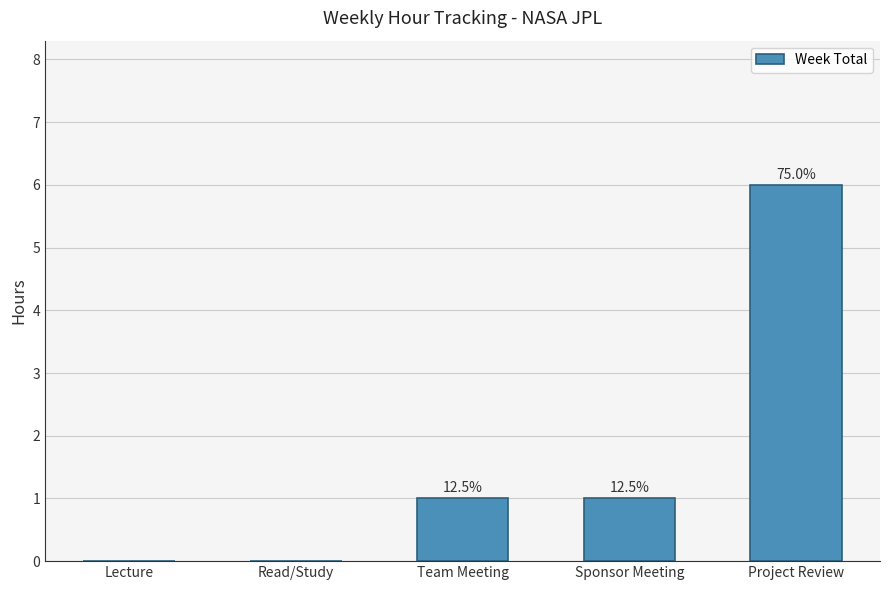

Where does the data first go above 1?

Project Review